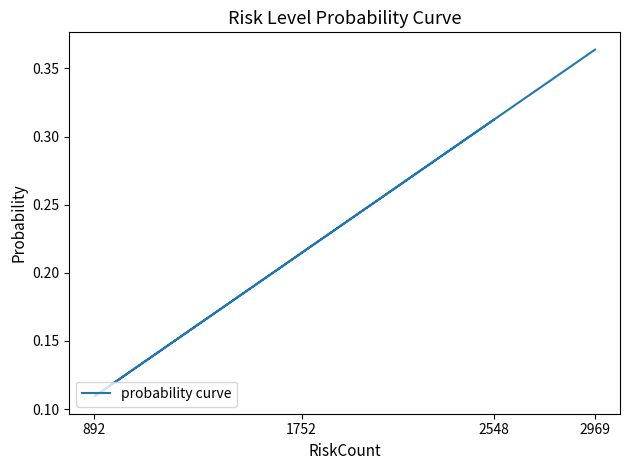

What is the difference between the maximum and minimum values?

0.3